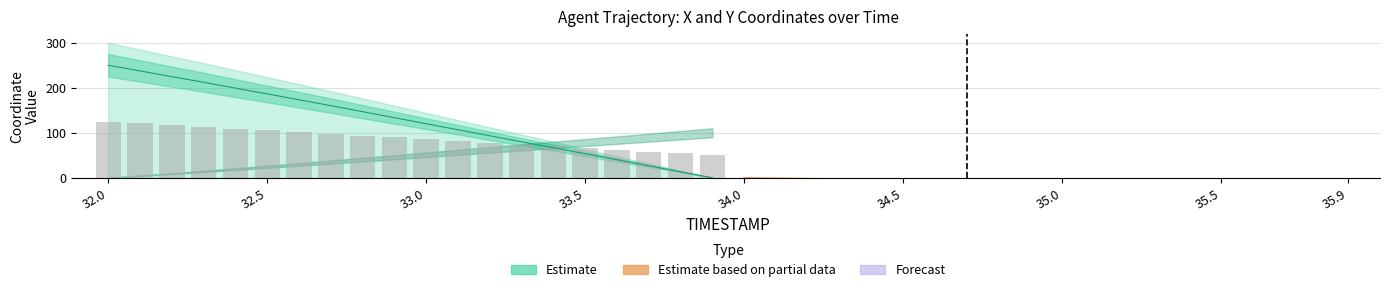

At which category is the sum across all series the highest?

32.0